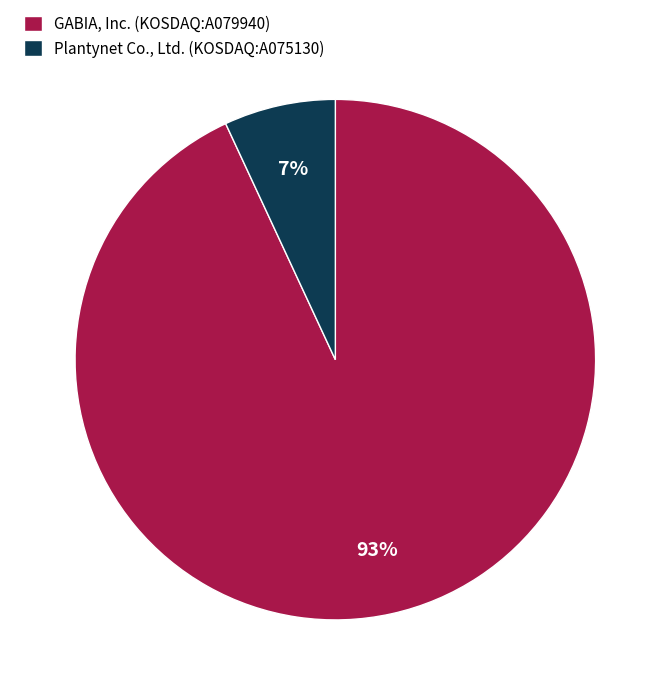

To the nearest percent, what percentage of the pie is GABIA, Inc. (KOSDAQ:A079940)?

93%